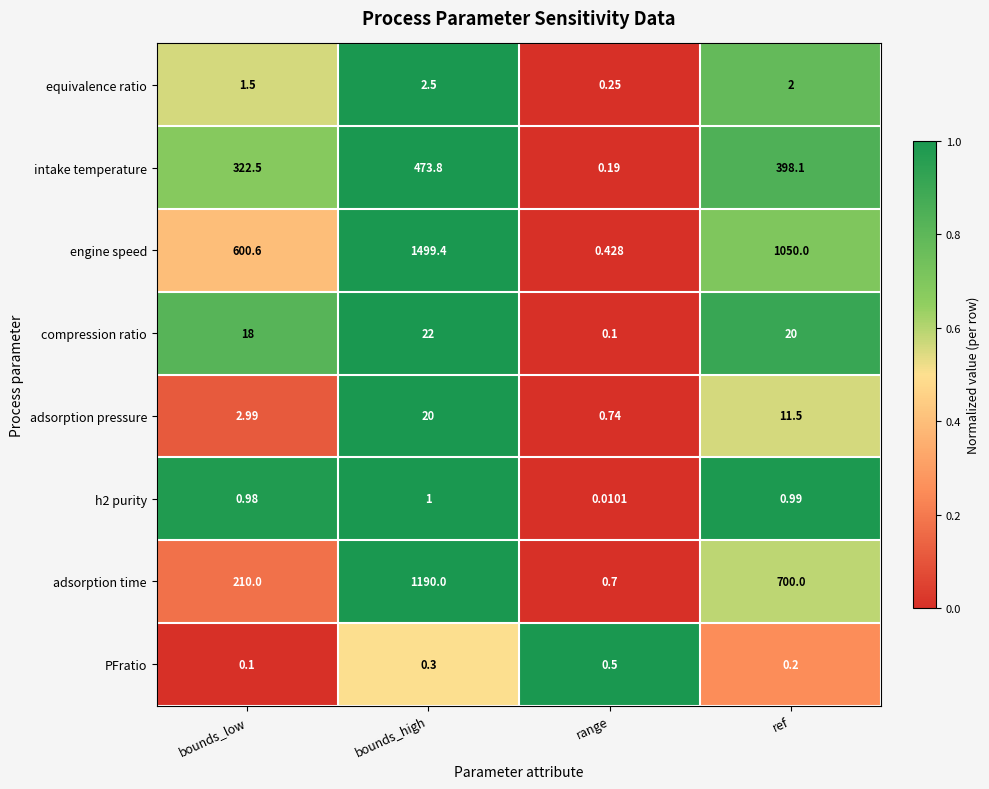

Which series has the largest total across all categories?

engine speed